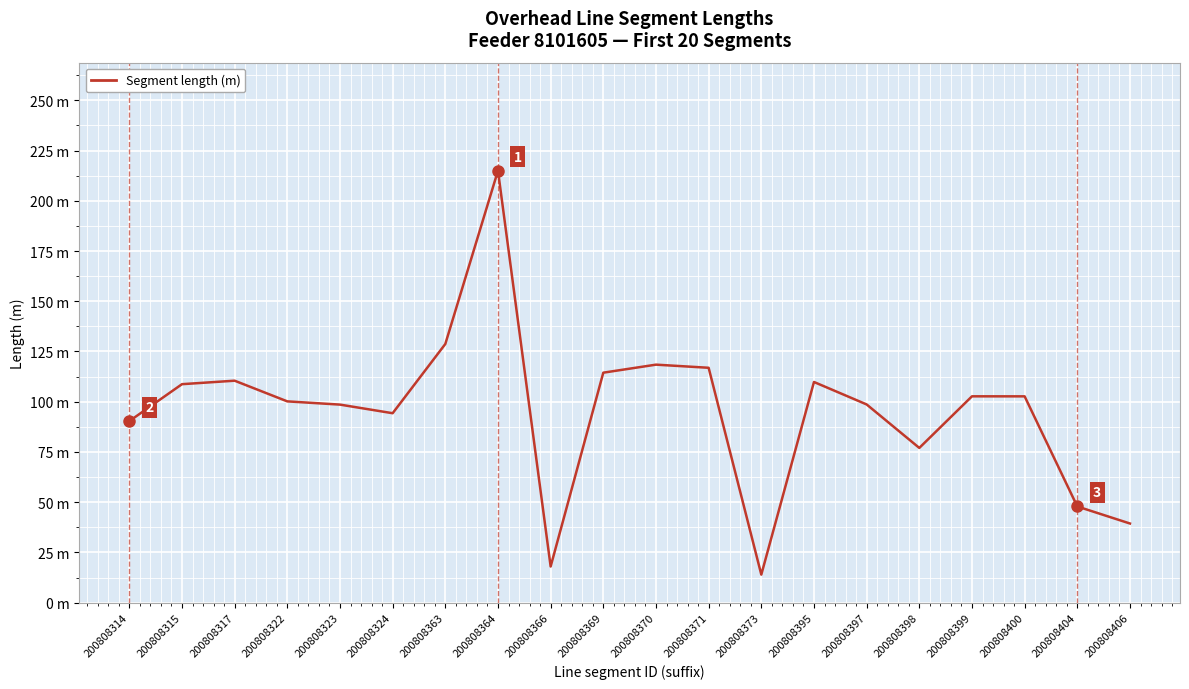

What is the difference between the values at 200808404 and 200808398?

29.1